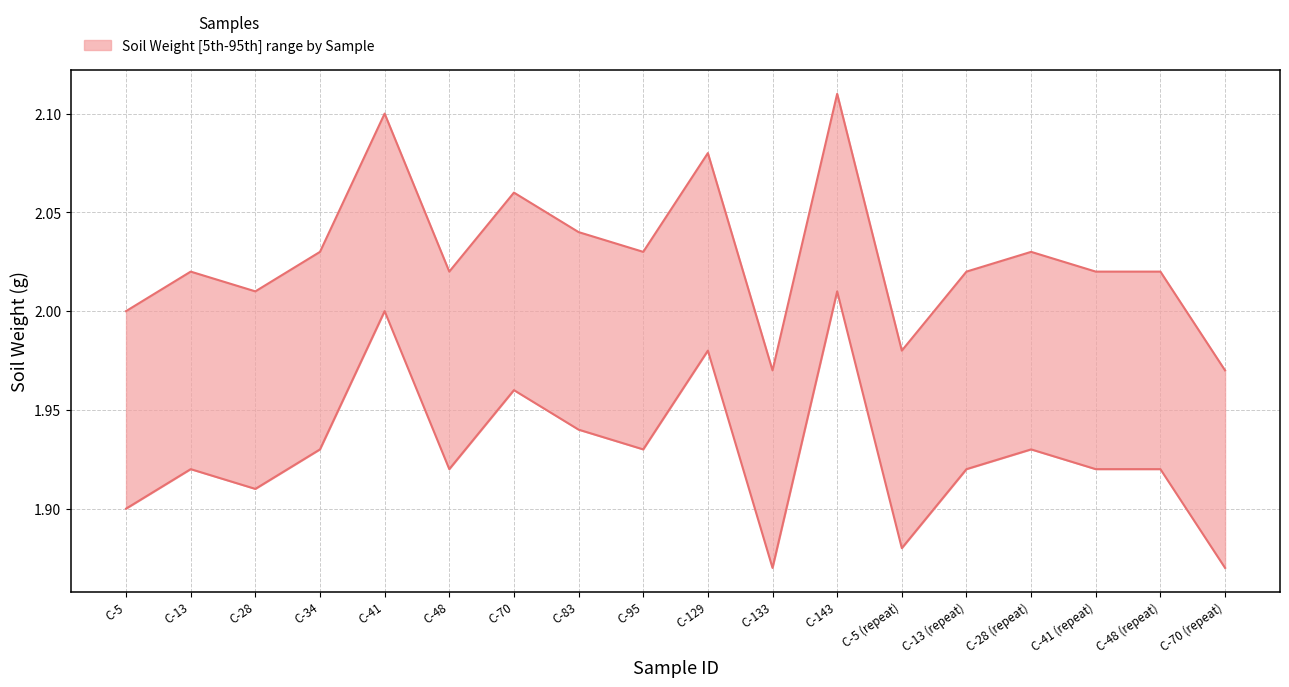

At which label is upper closest to 2?

C-5